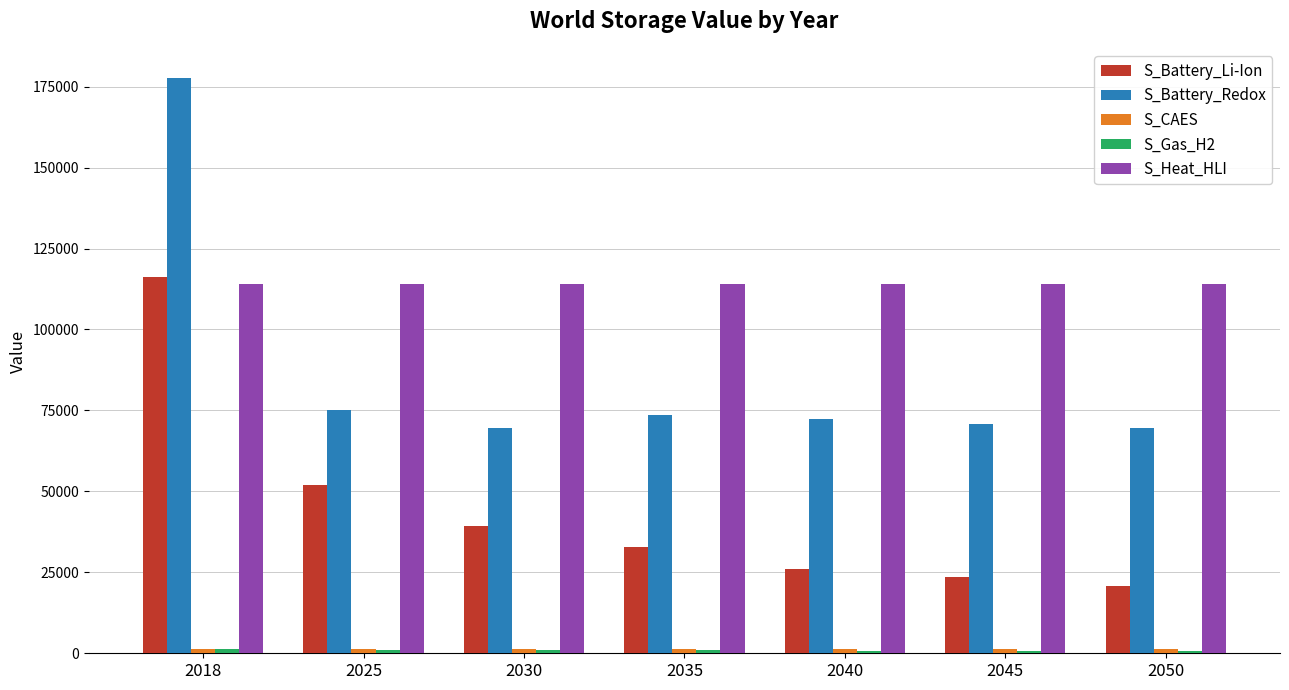

What is the average value of the S_Heat_HLI series?

113898.0